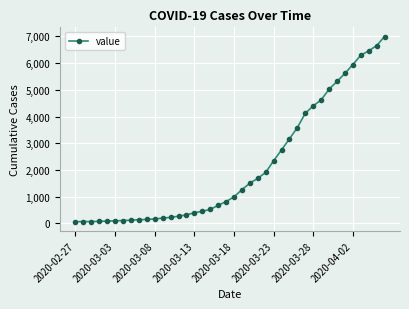

What is the maximum value shown in the chart?

6995